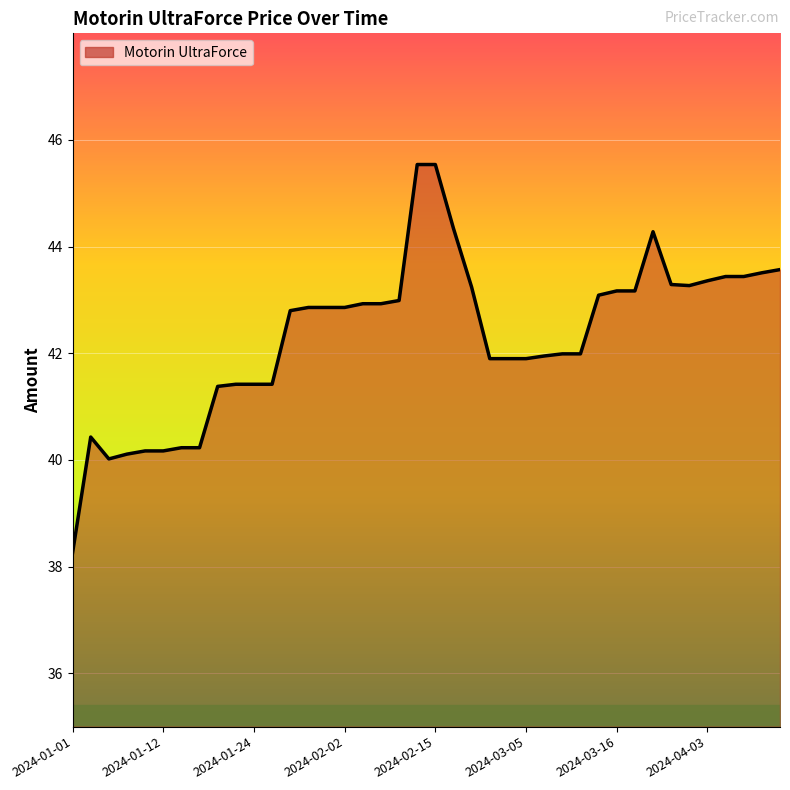

What is the maximum value shown in the chart?

45.5